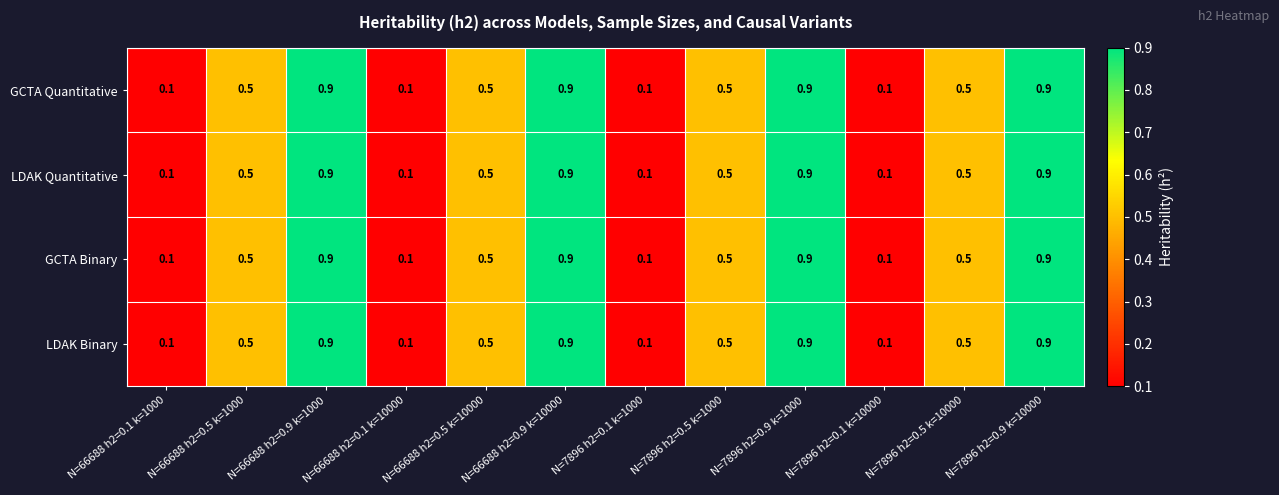

At how many categories does at least one series exceed 0?

12